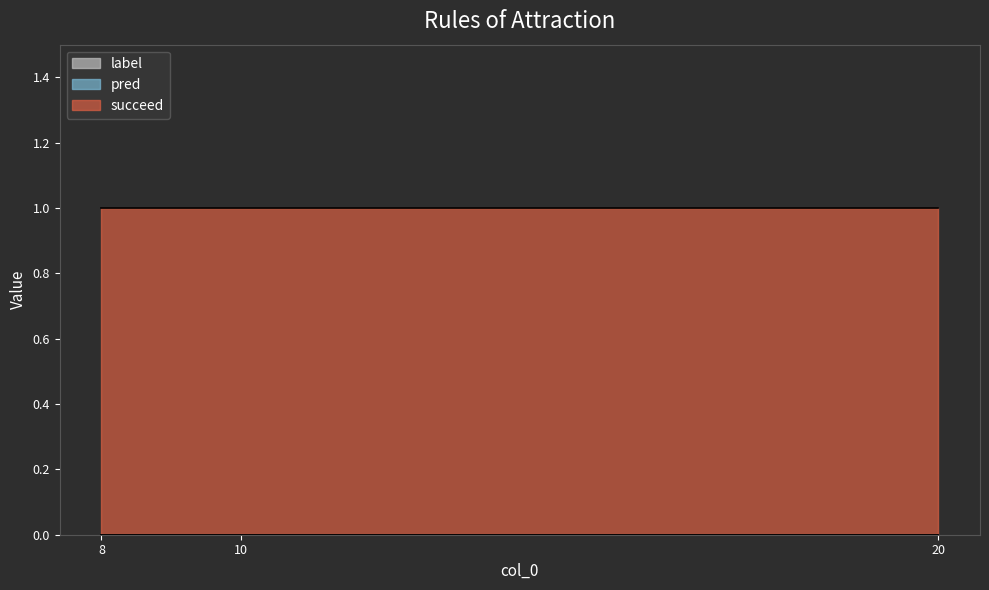

What is the difference between the highest and lowest values at 8?

1